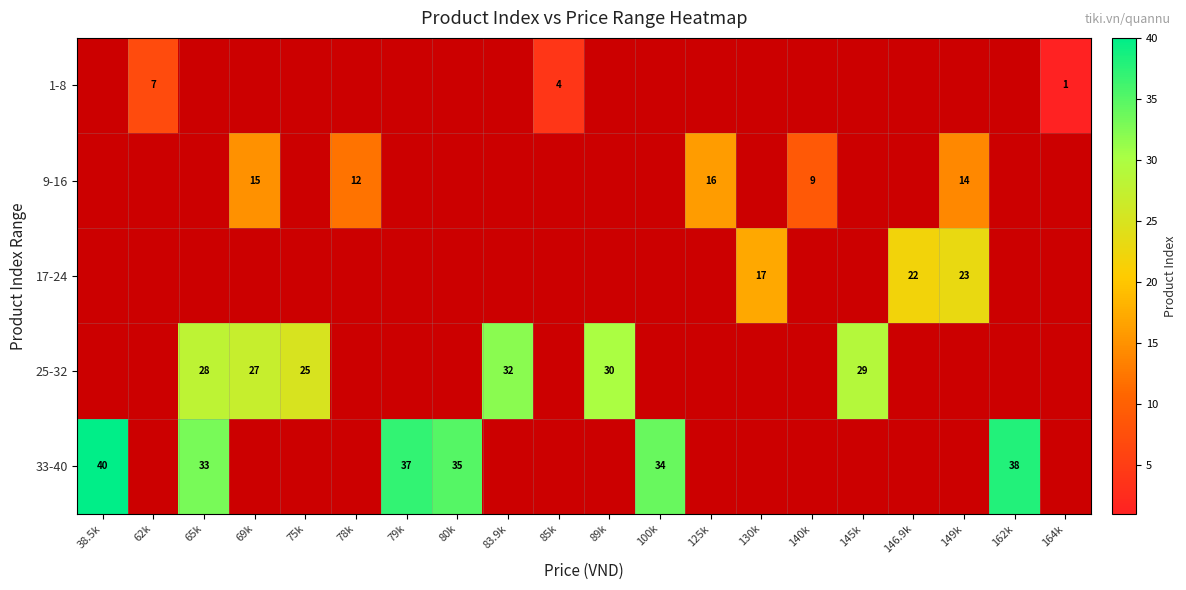

At which category does the chart reach its peak across all series?

38.5k